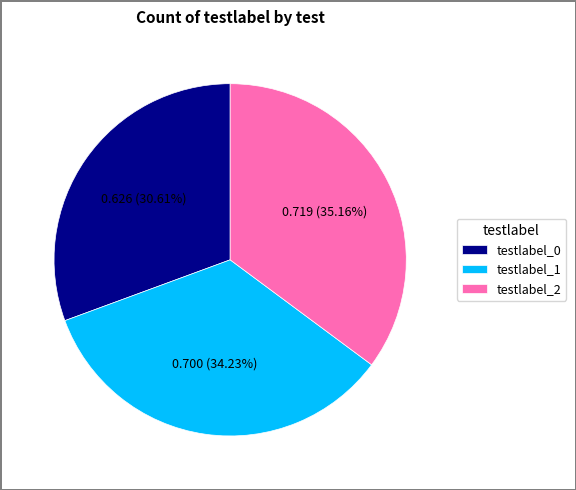

How many segments does this pie chart have?

3